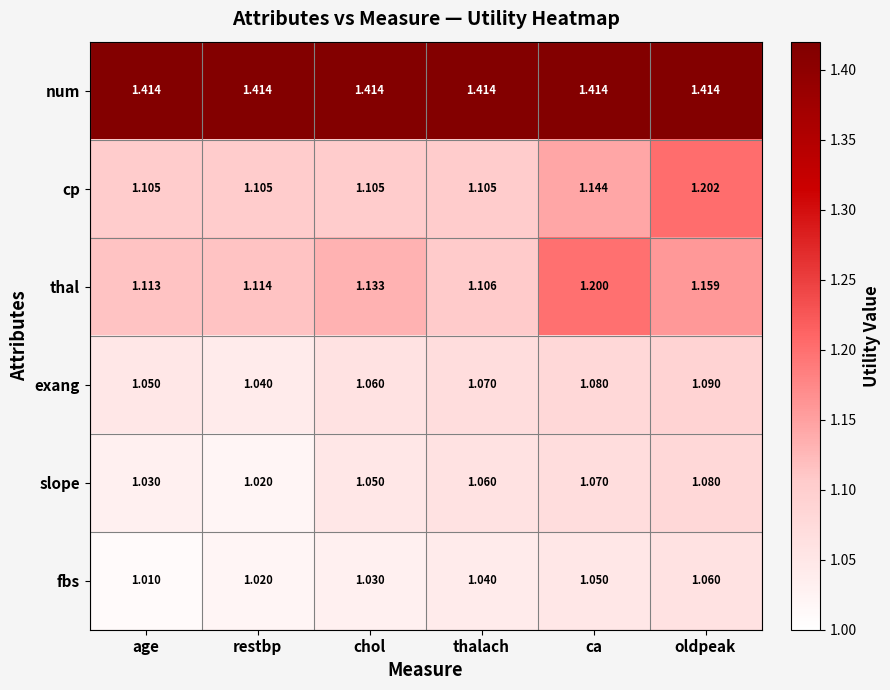

Between restbp and chol, which series saw the biggest shift?

slope